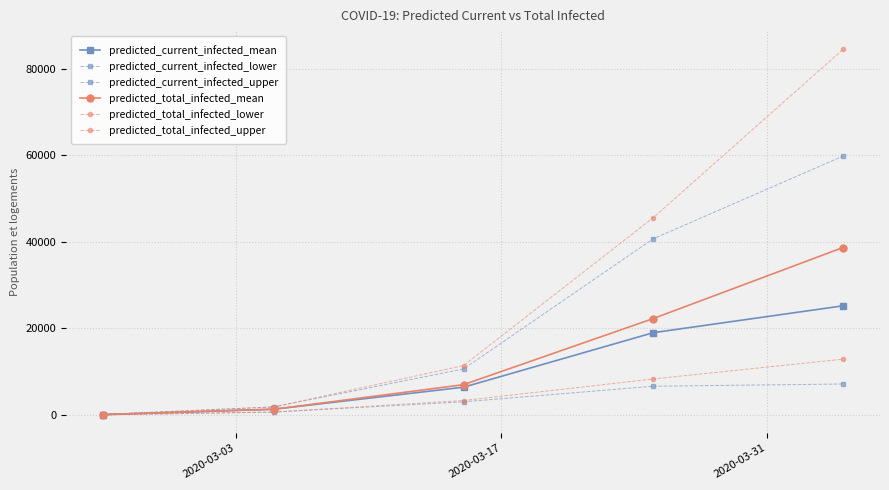

How many data points in predicted_current_infected_lower are less than 3064?

2